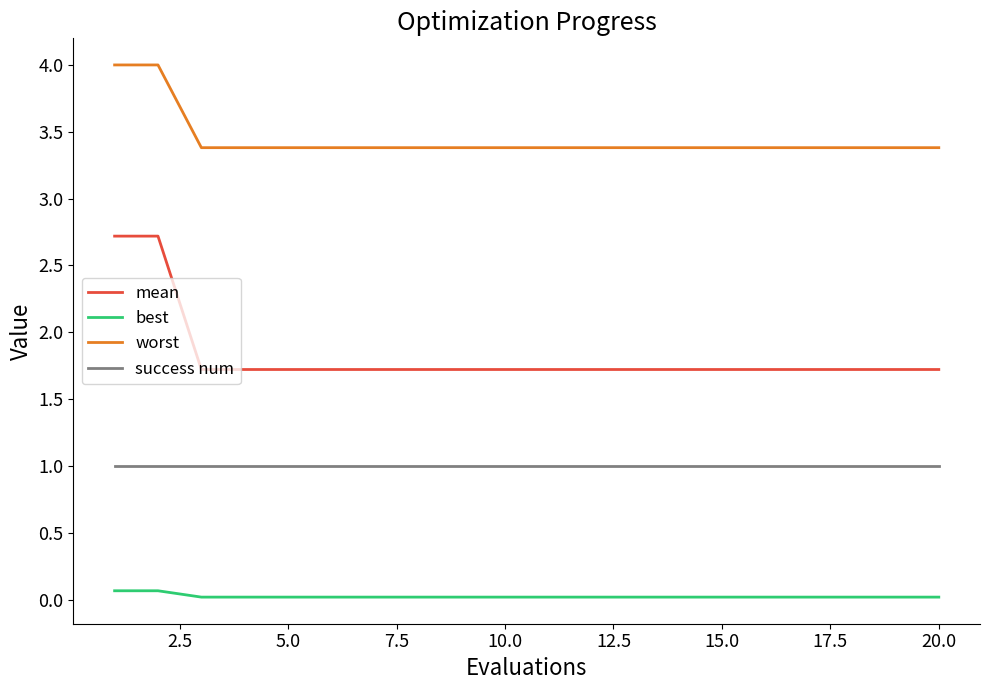

What is the minimum value for mean?

1.7